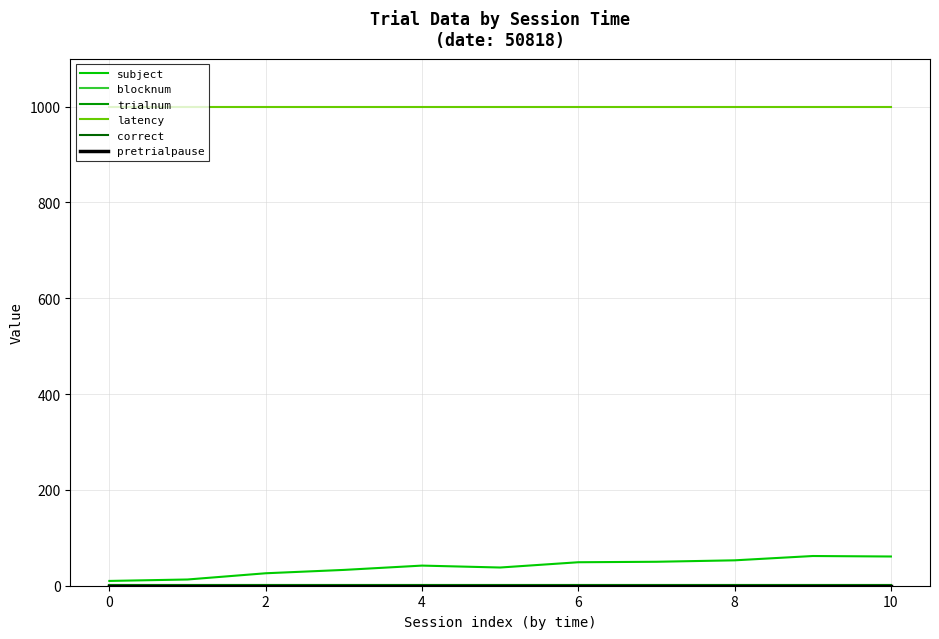

Is this an area chart (filled region under the line)?

No